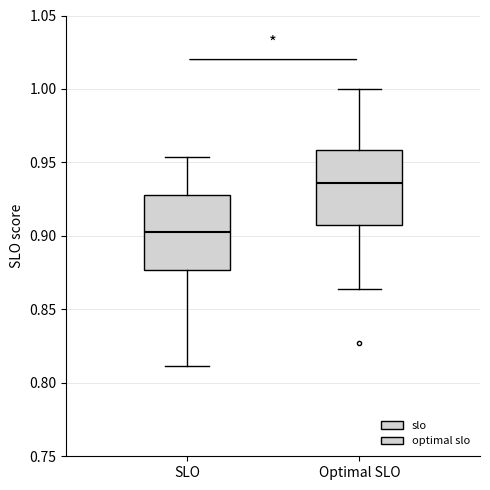

Reading left to right, transcribe this box plot: for each box, give where its median line is, the range the box spans, and where its two whiskers end, as read against the y-axis. The values are not printed on the chart, so give them approximately, as read against the axis.

SLO: median 0.905, box 0.875 to 0.930, whiskers 0.810 to 0.955
Optimal SLO: median 0.935, box 0.910 to 0.960, whiskers 0.865 to 1.000